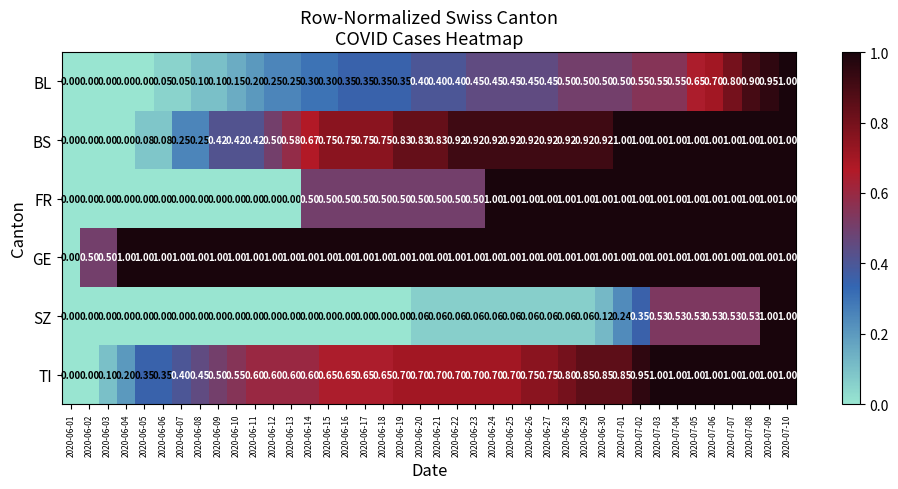

Which series has the largest total across all categories?

GE